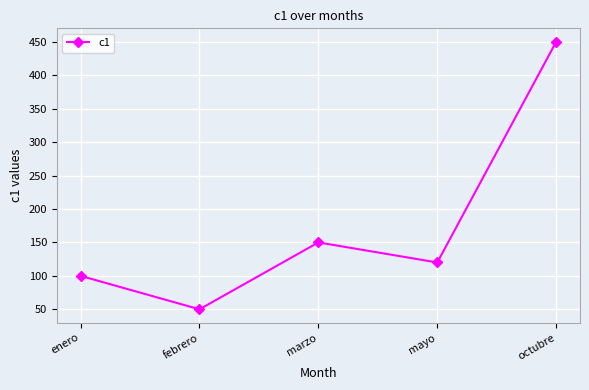

Where is the data nearest to the value 250?

marzo